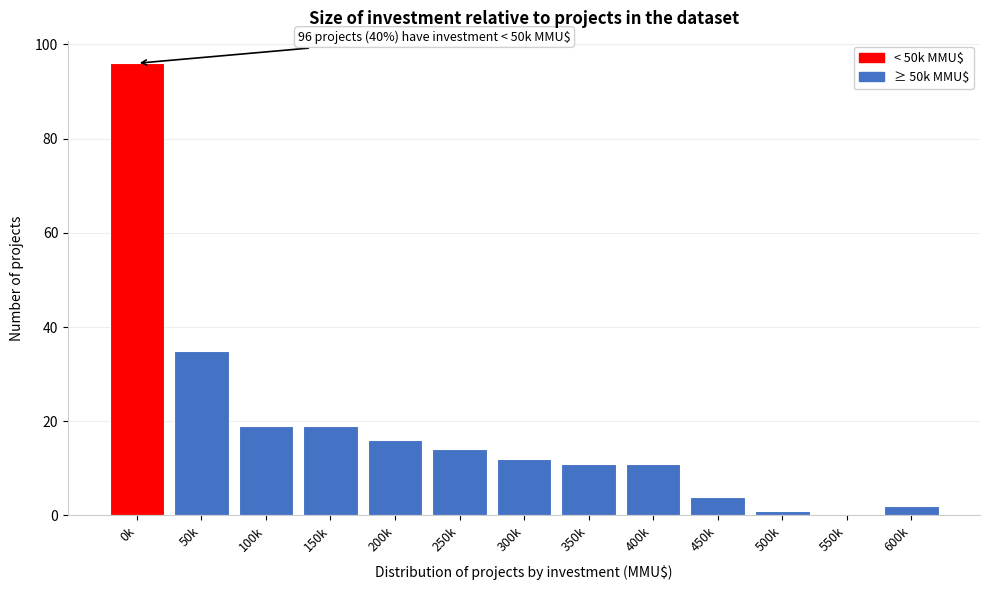

Reading left to right, transcribe all the data shown in this chart.

0k=96	50k=35	100k=19	150k=19	200k=16	250k=14	300k=12	350k=11	400k=11	450k=4	500k=1	550k=0	600k=2